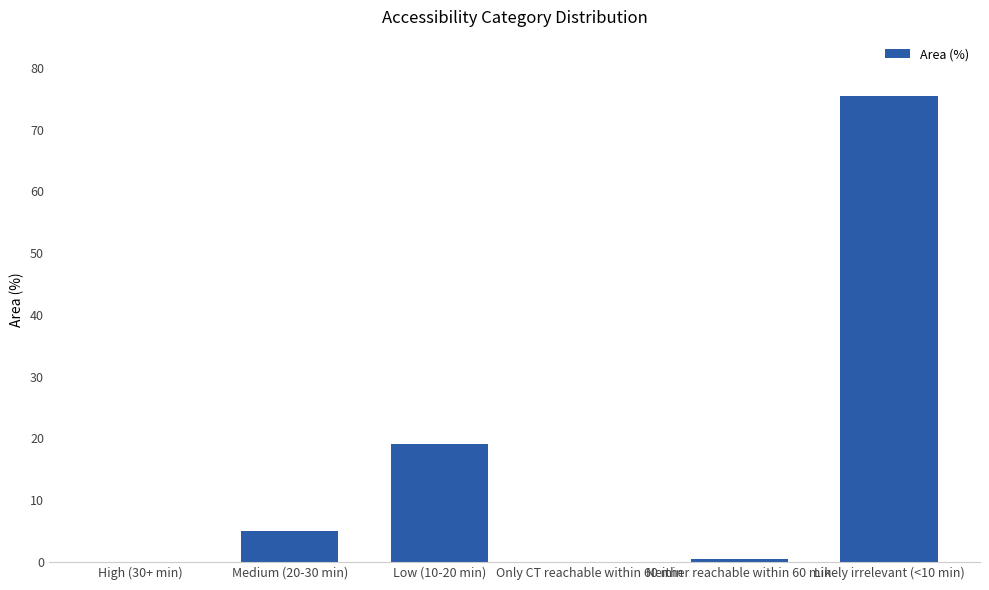

What is the change in value from Low (10-20 min) to Likely irrelevant (<10 min)?

+56.4